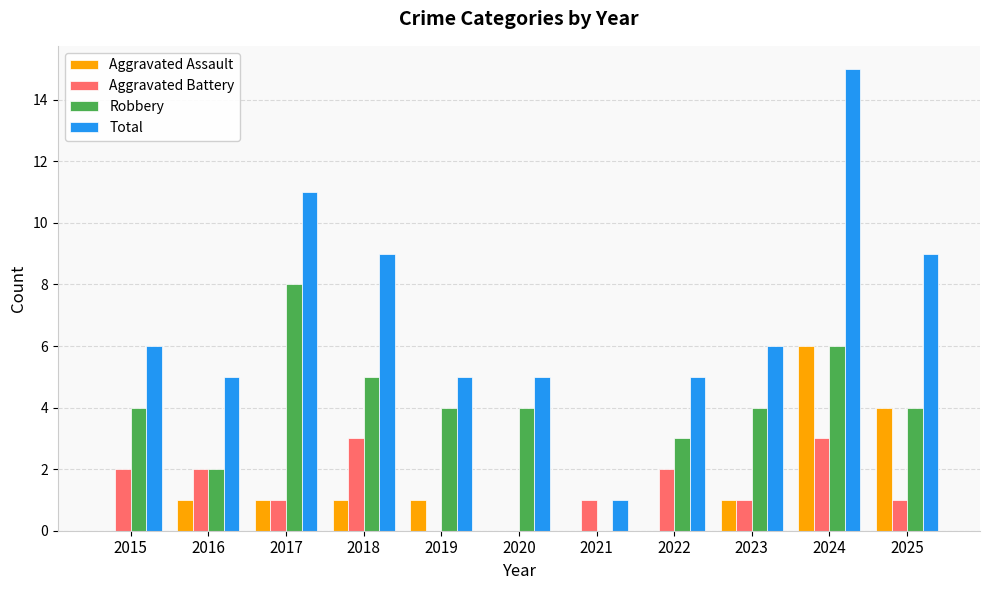

Which series changed the most between 2018 and 2021?

Total